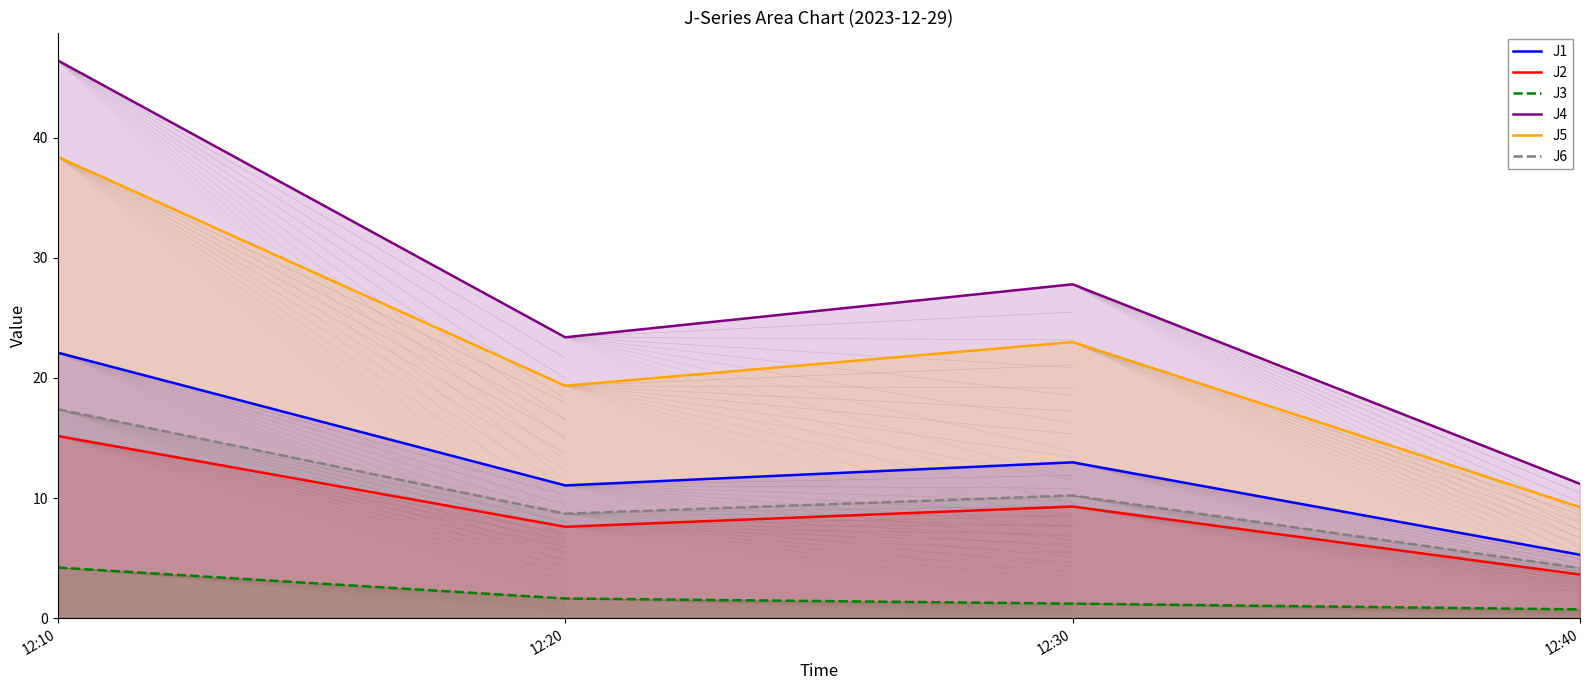

What is the sum of all J5 values?

90.0